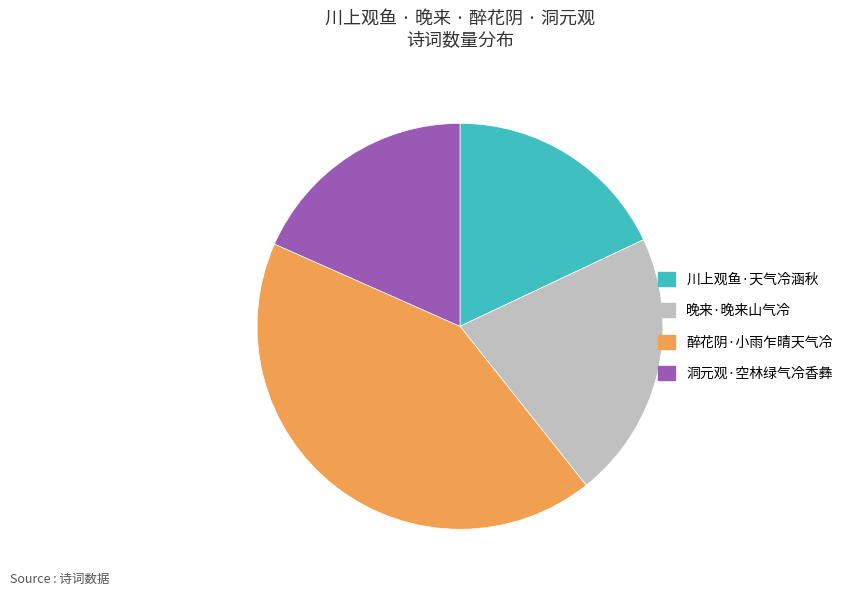

Do 洞元观·空林绿气冷香彝 and 晚来·晚来山气冷 together represent more than half of the pie?

No